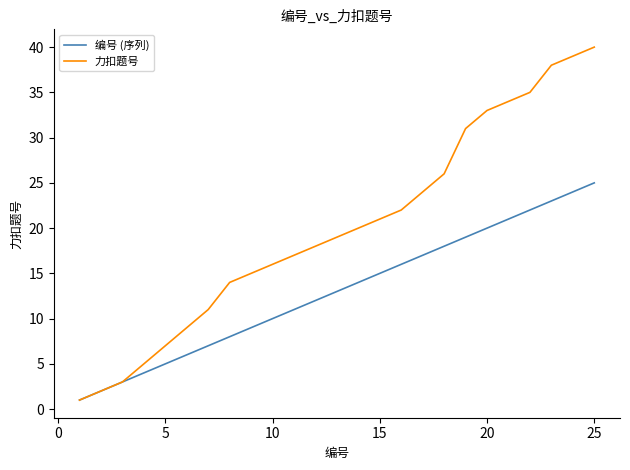

Which series has the largest range (max minus min)?

力扣题号